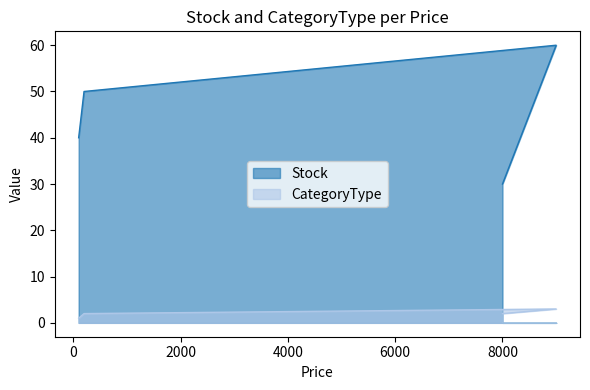

What is the spread (max minus min) of values at 8000?

28